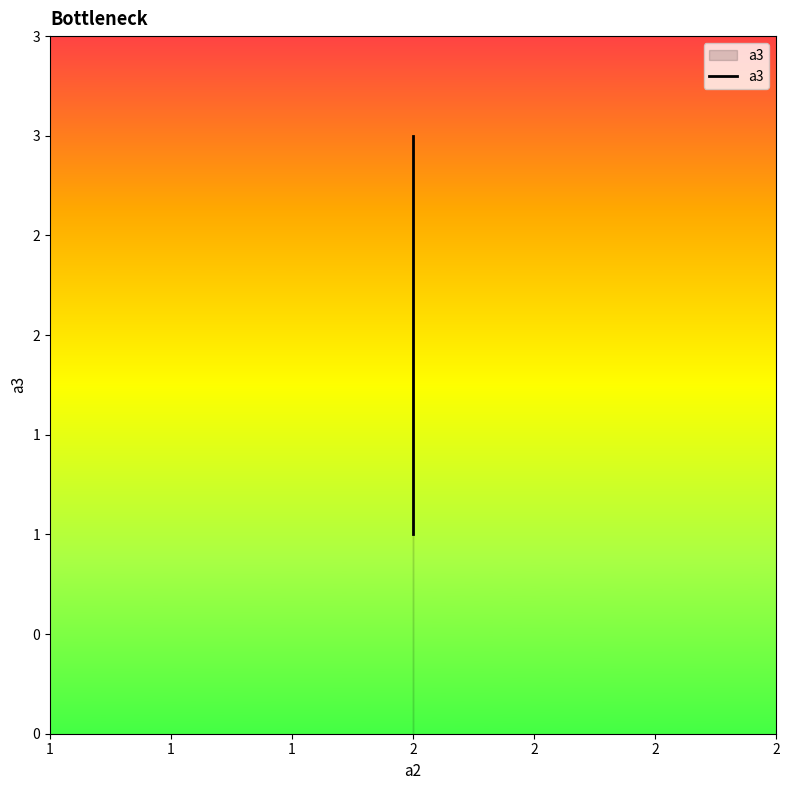

What is the value of the 3rd point from the left?

1